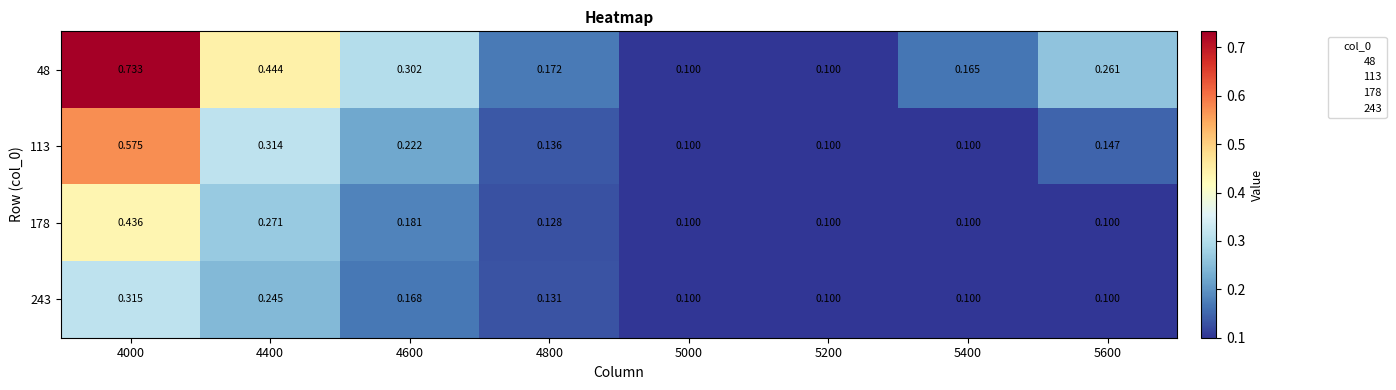

Is the value of 243 at 5200 greater than the value of 113 at 4000?

No